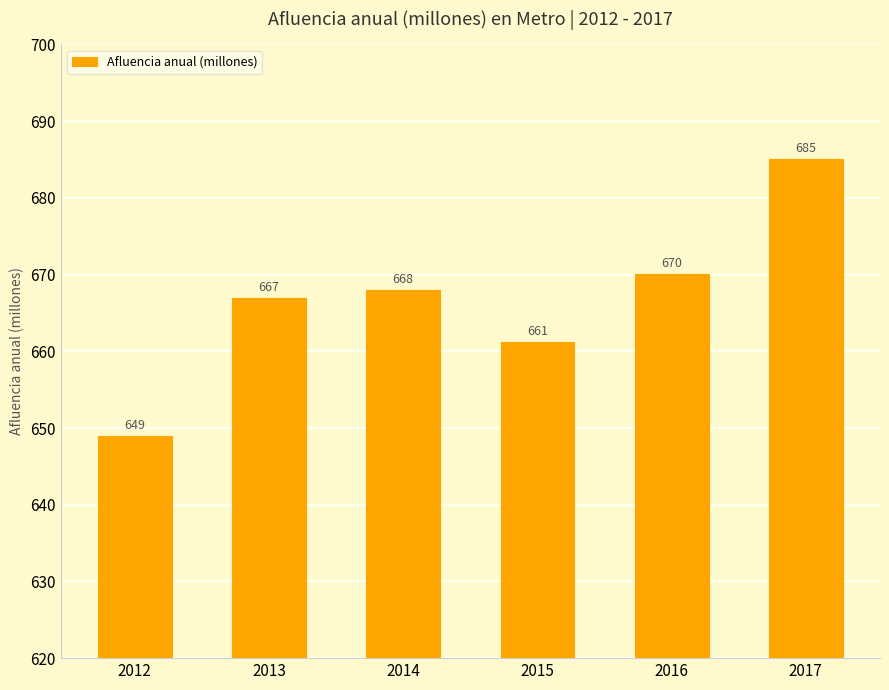

Where is the data nearest to the value 667?

2013